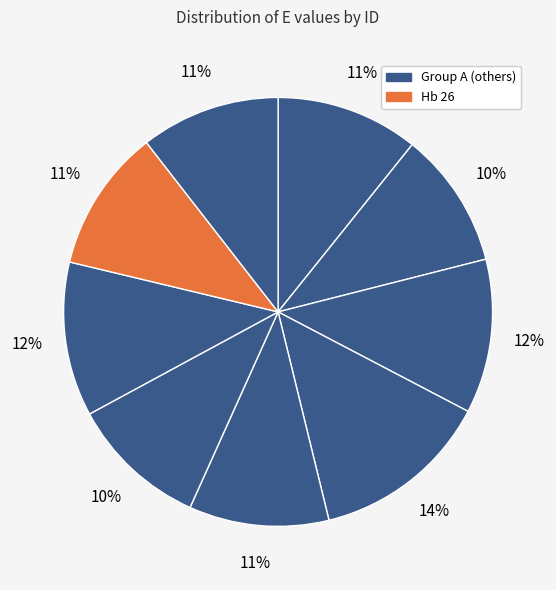

How many segments does this pie chart have?

9